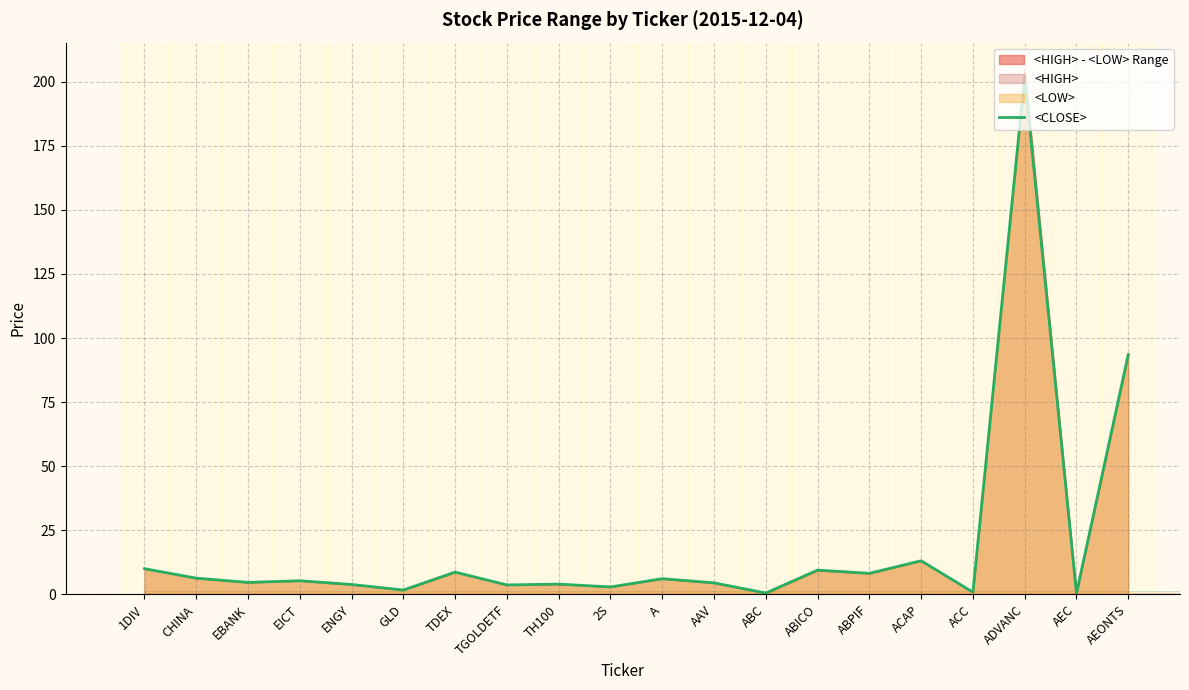

At which category does the chart reach its minimum across all series?

AEC